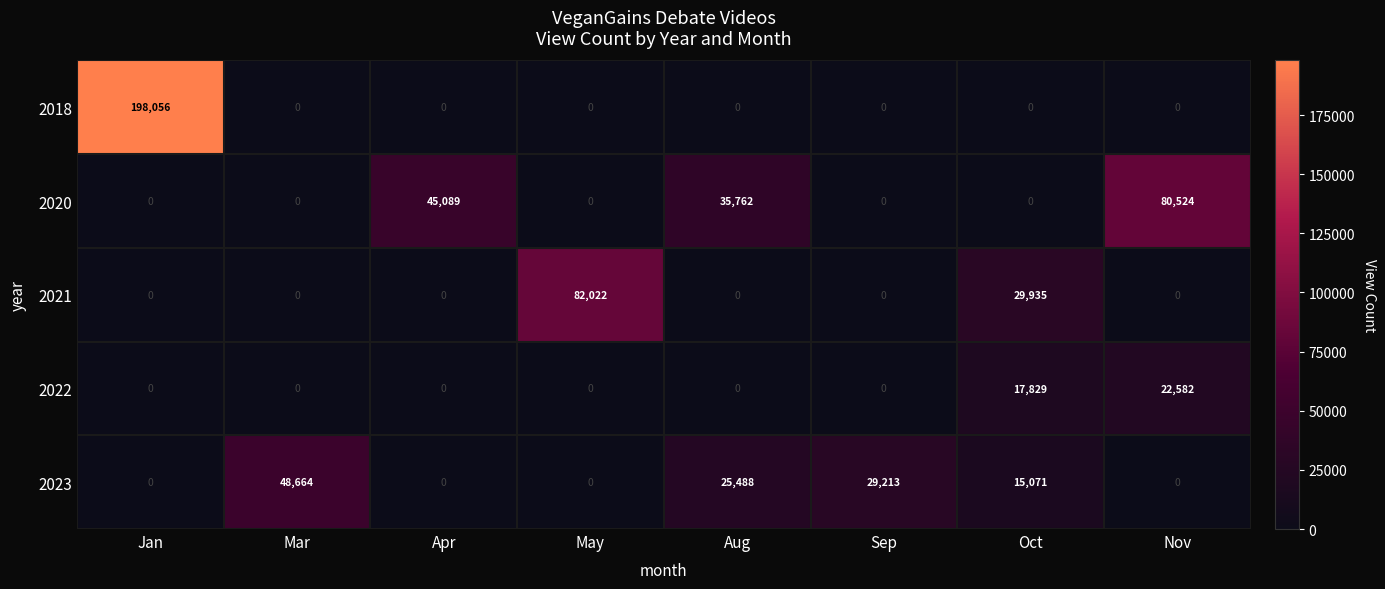

How many categories are shown in the chart?

8